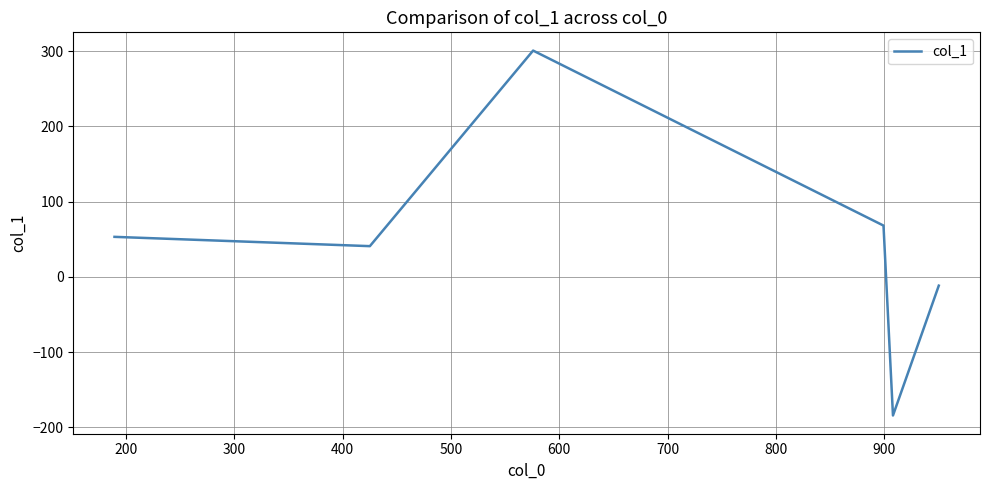

Approximately how many times larger is the value at 600 compared to 500?

1.3